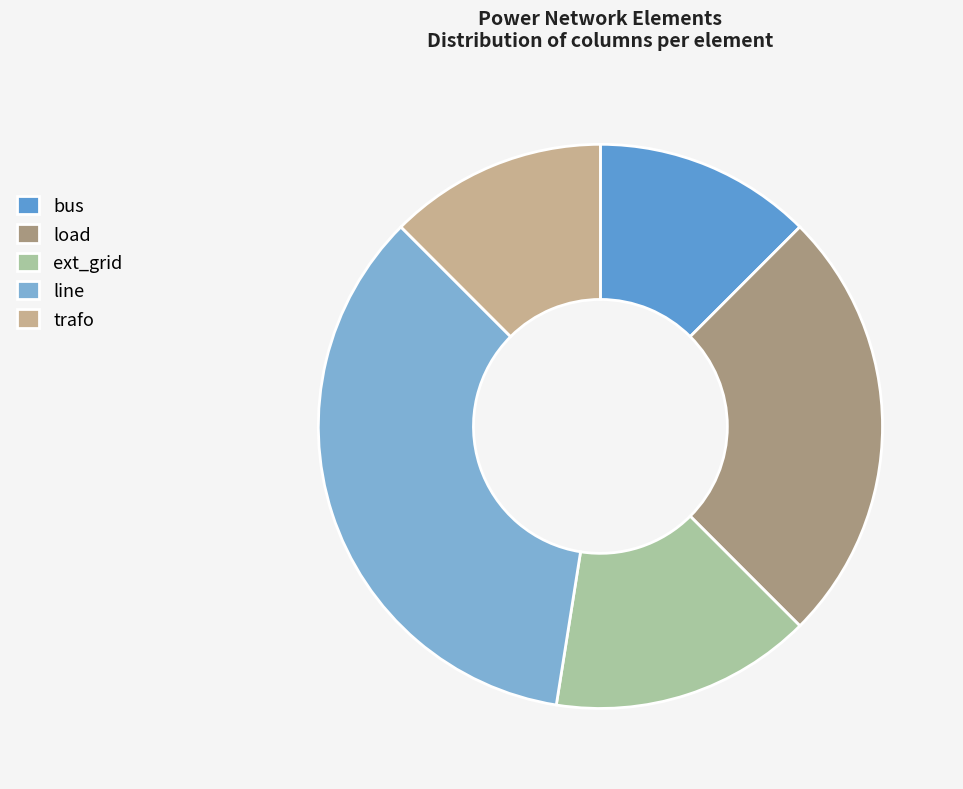

Does ext_grid account for over 50% of the chart?

No